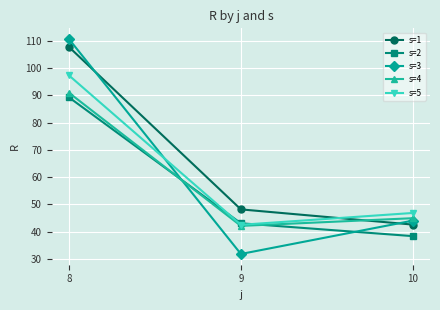

What is the total value across all series at 8?

495.7